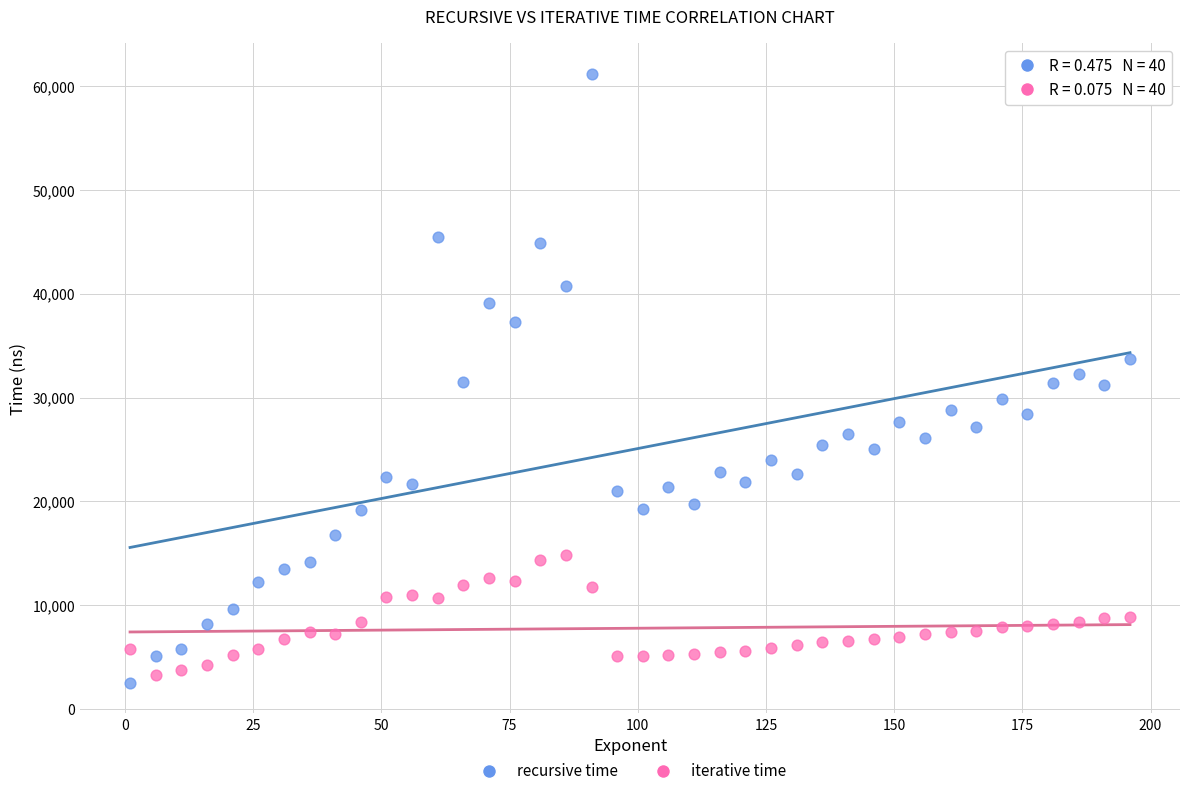

Across all data points, what is the range of Y values (max minus min)?

58700